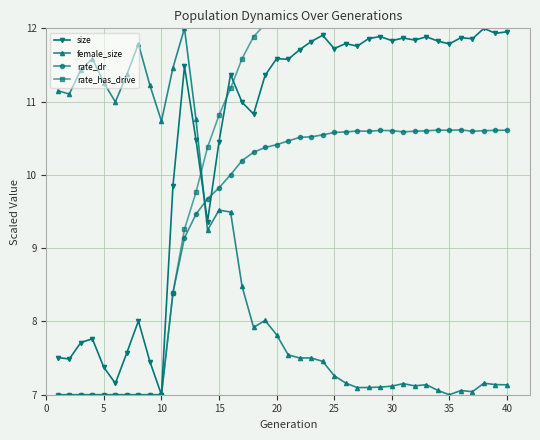

True or false: size has more than 1 interior local peaks.

True